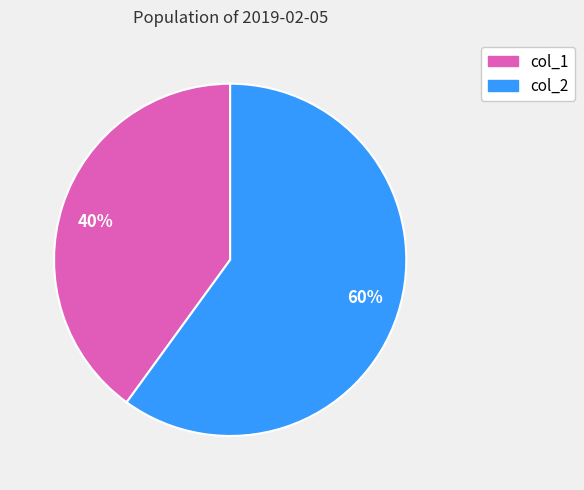

Between 60% and 40%, which is larger?

60%